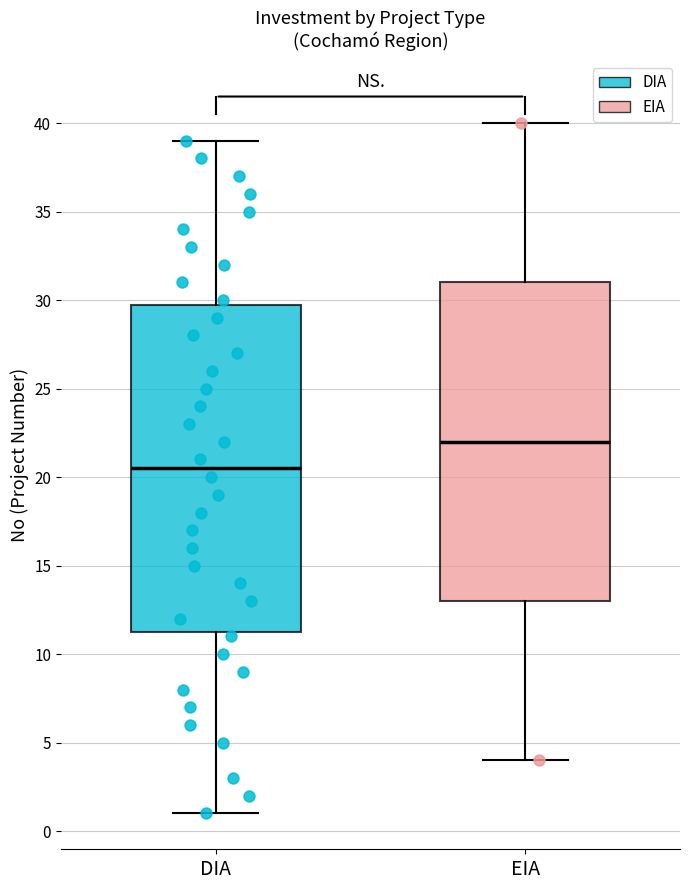

Which box's median line is the highest?

EIA